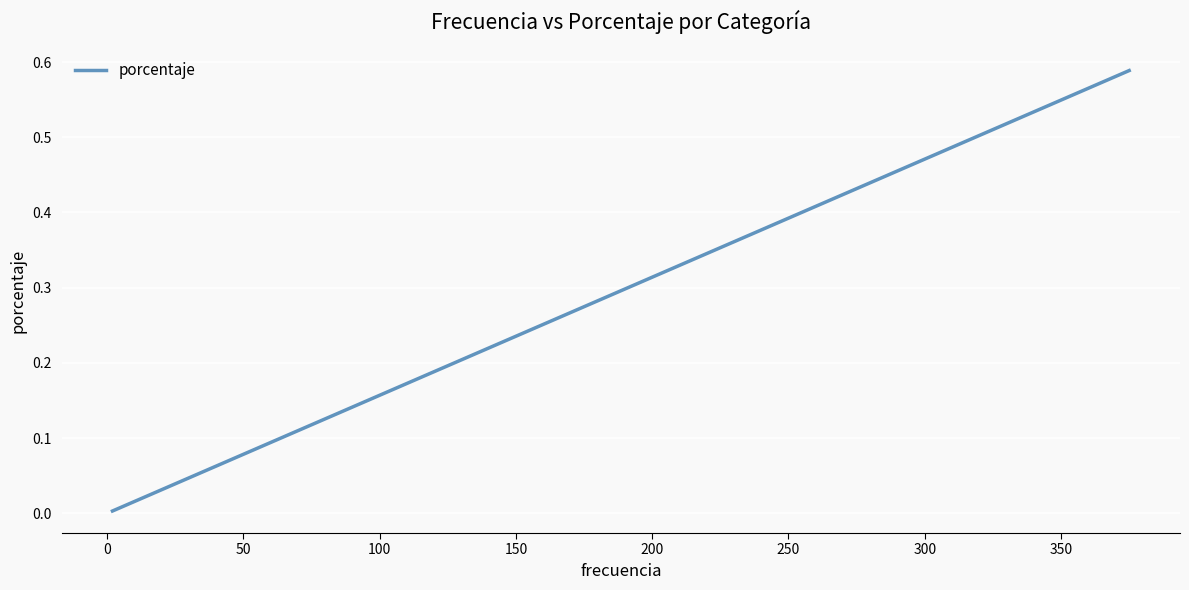

True or false: there are more than 0 points higher than both neighbors.

False